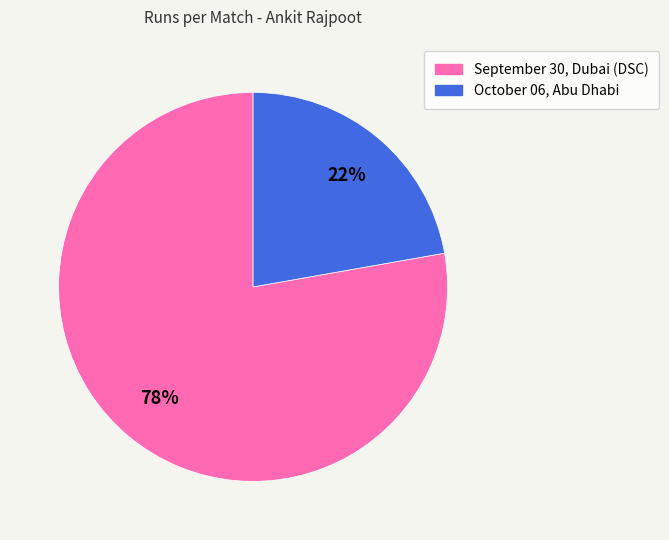

Approximately how many times larger is the value at October 06, Abu Dhabi compared to September 30, Dubai (DSC)?

0.3